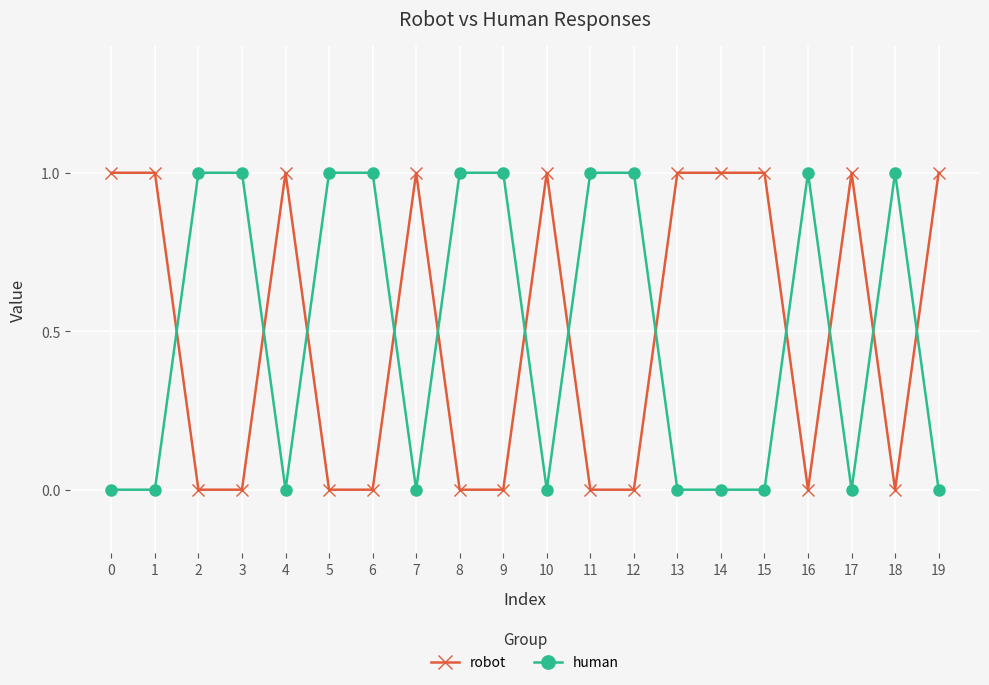

What is the sum of all robot values?

10